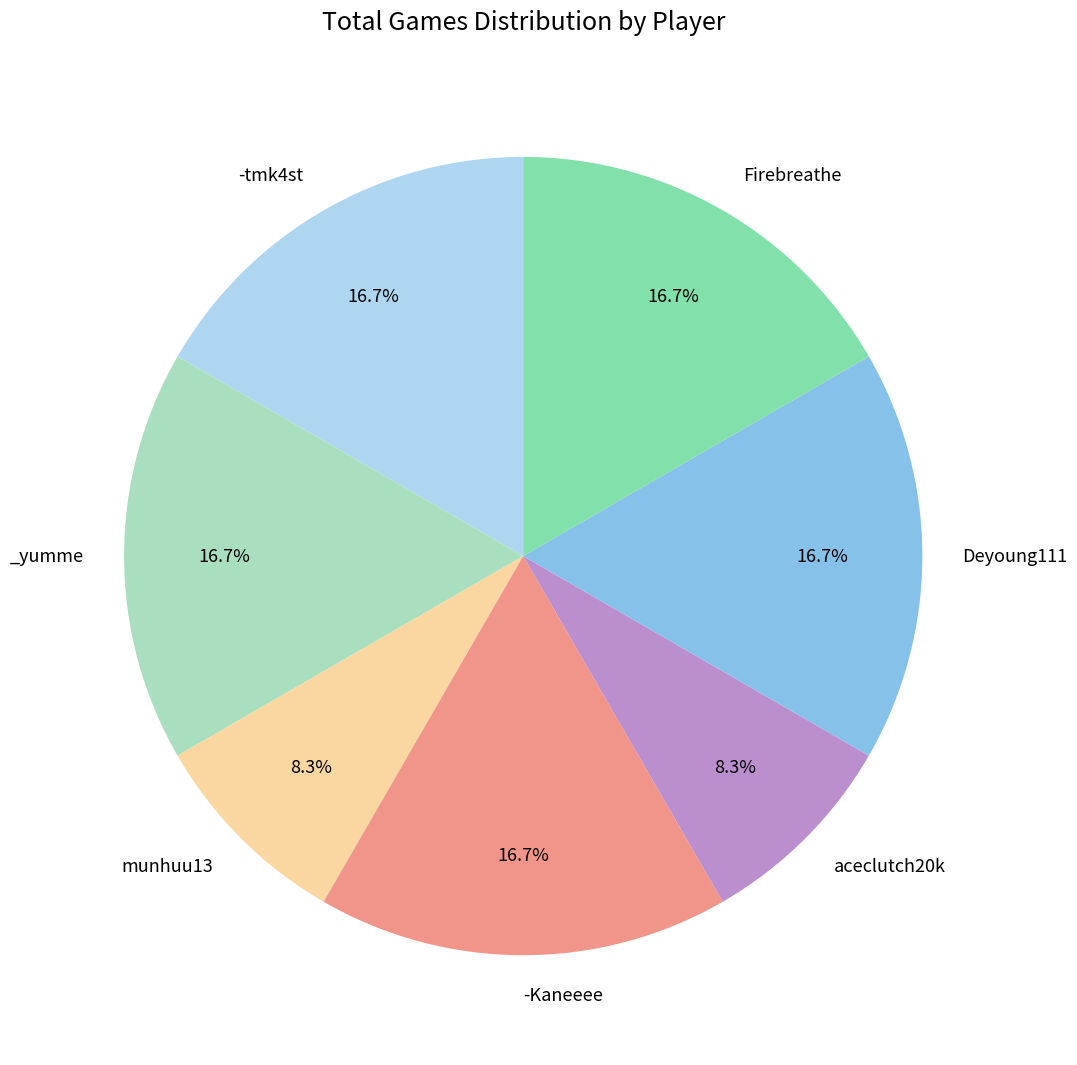

Is there a majority slice in this chart?

No